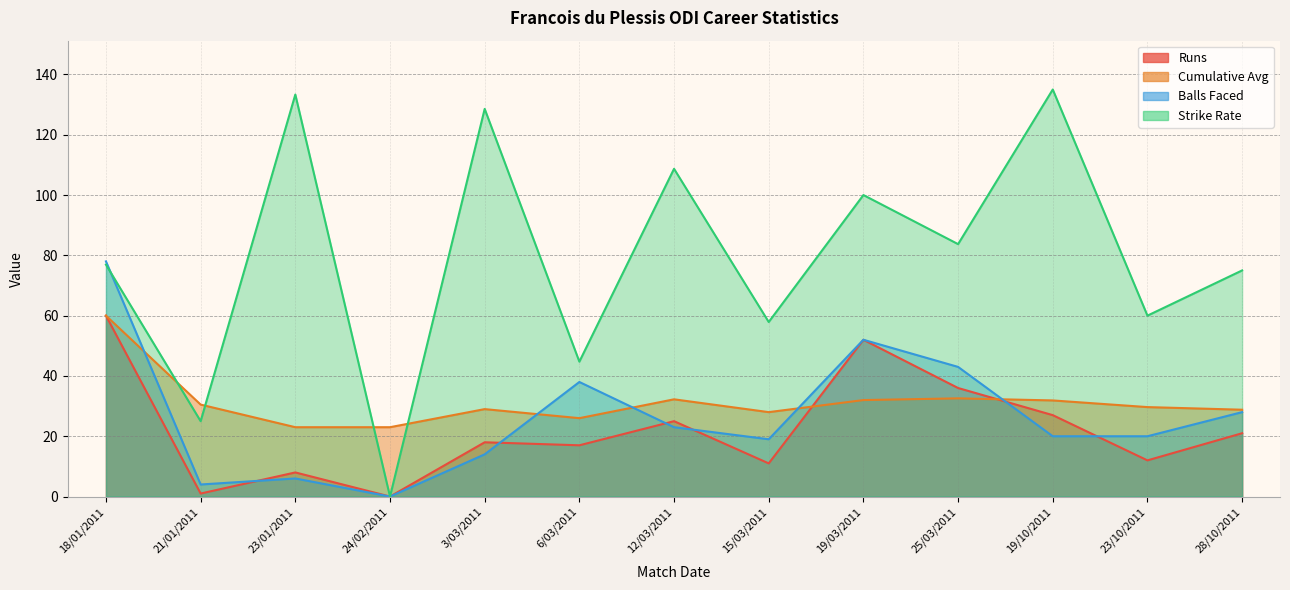

At which label does Cumulative Avg first exceed 29?

18/01/2011